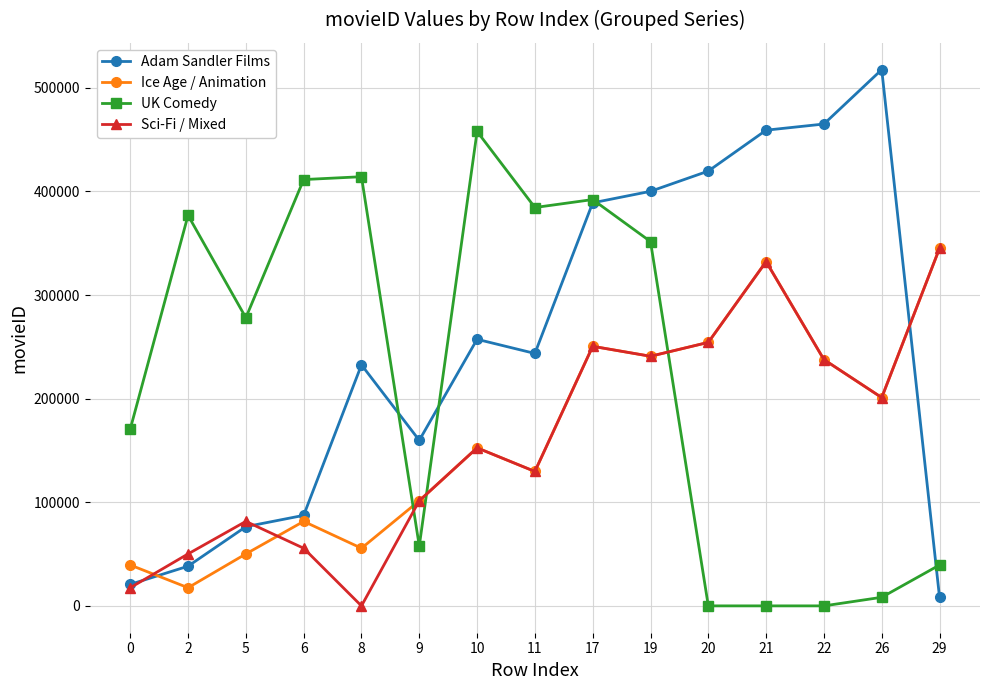

True or false: Ice Age / Animation and UK Comedy cross at least once.

True